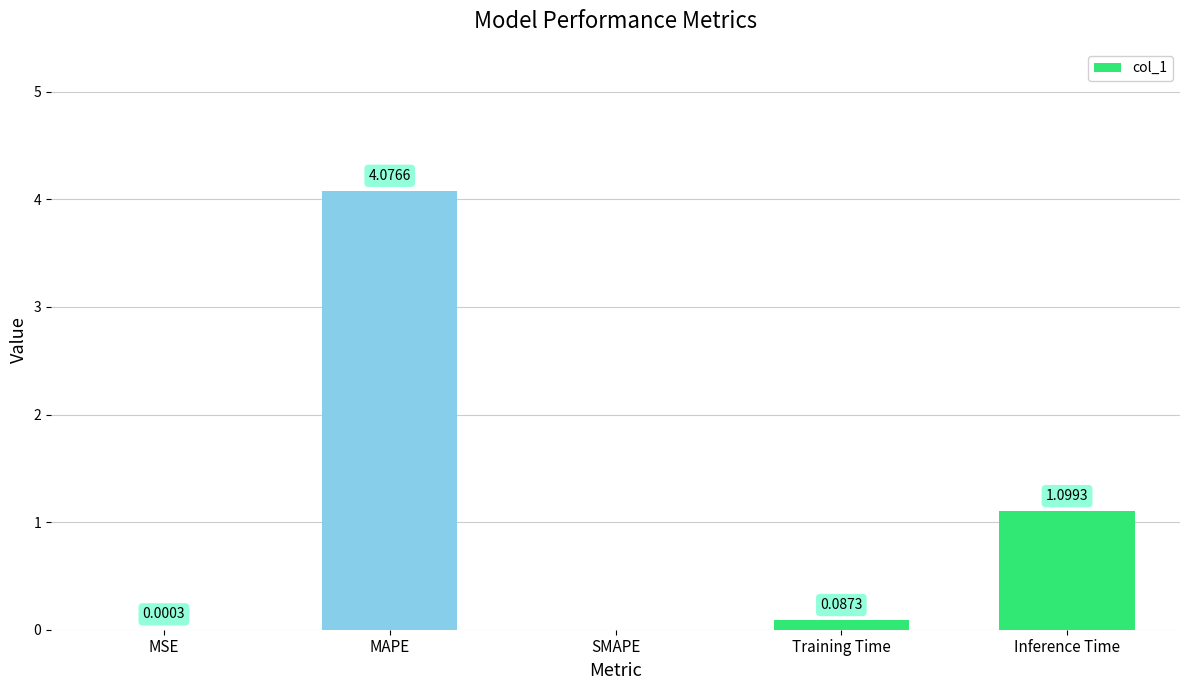

What is the average value?

1.1